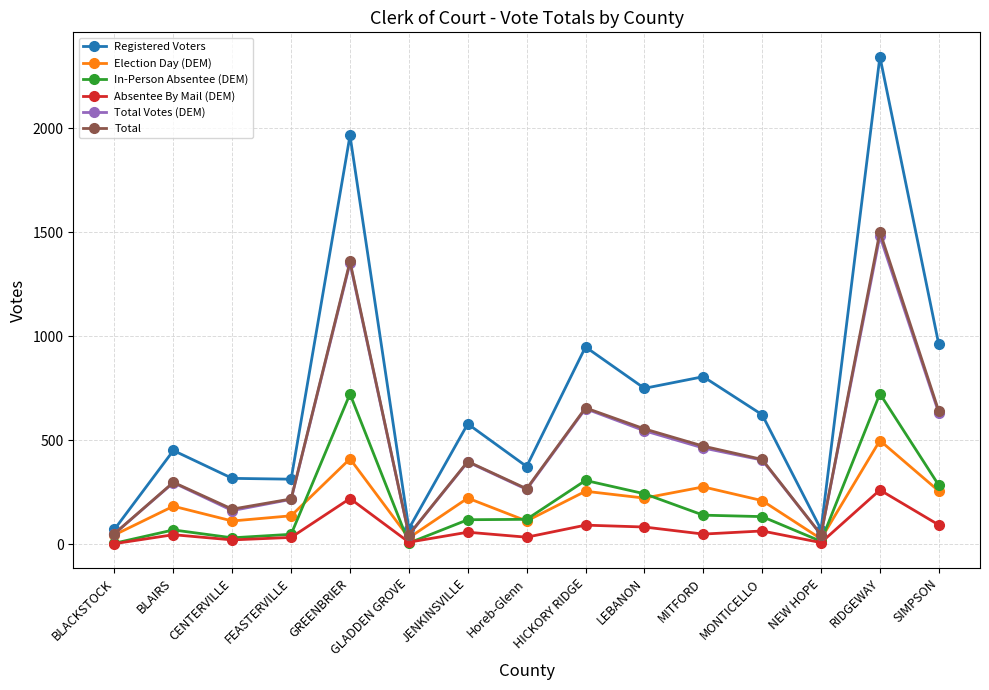

Which series has the largest total across all categories?

Registered Voters